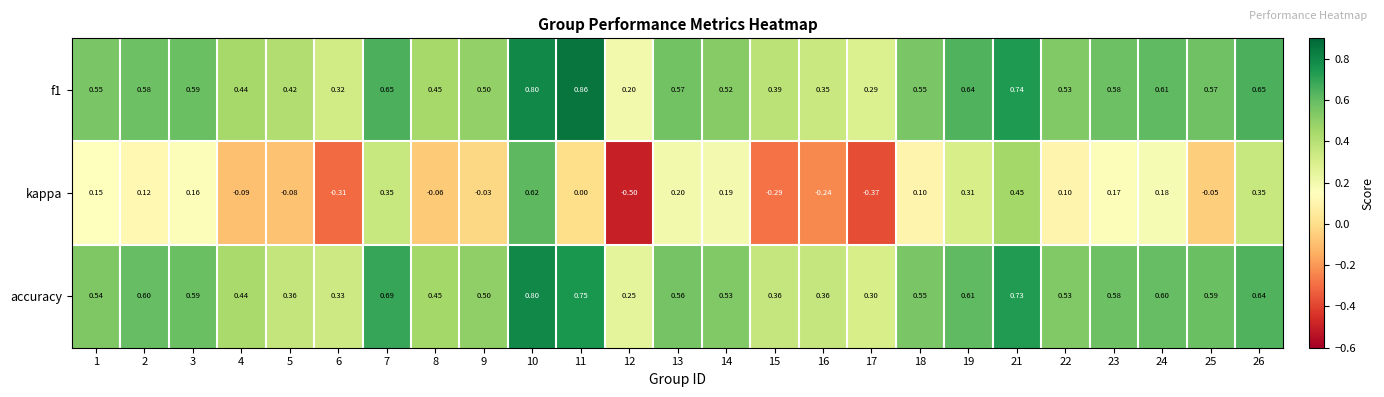

Is the value of kappa at 26 greater than the value of f1 at 22?

No